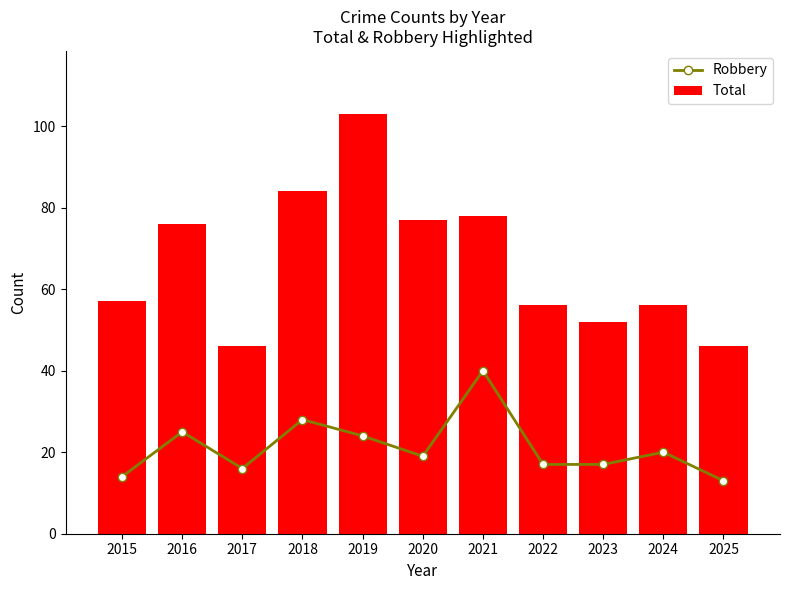

What is the difference between the Total values at 2018 and 2015?

27